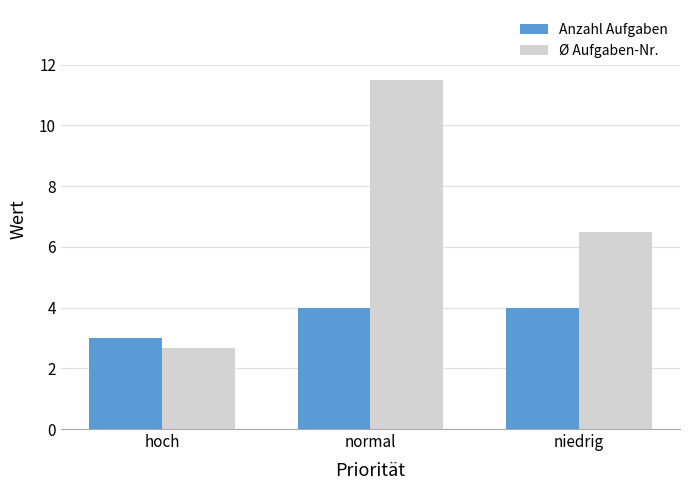

Reading right to left, extract all data points from this chart.

Anzahl Aufgaben: 4.0	4.0	3.0
Ø Aufgaben-Nr.: 6.5	11.5	2.7